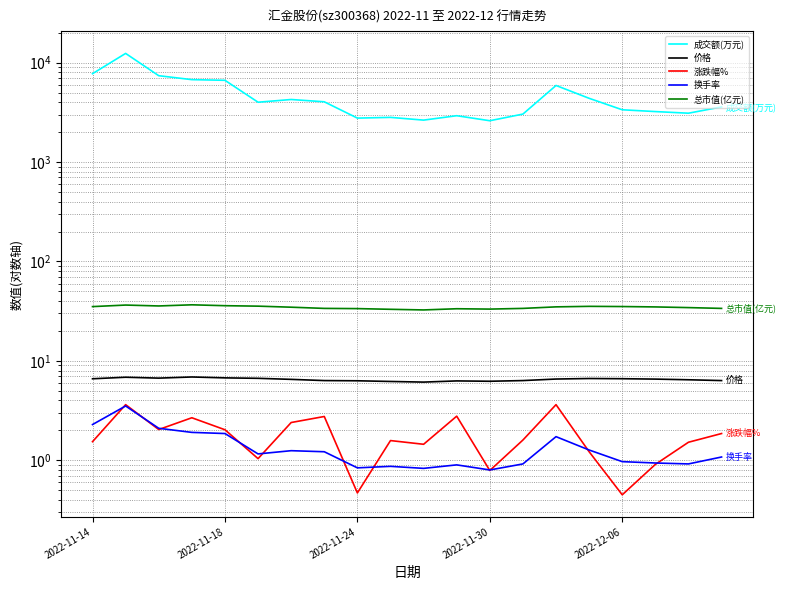

True or false: 换手率 has a value of 0.8 at 2022-11-30.

False